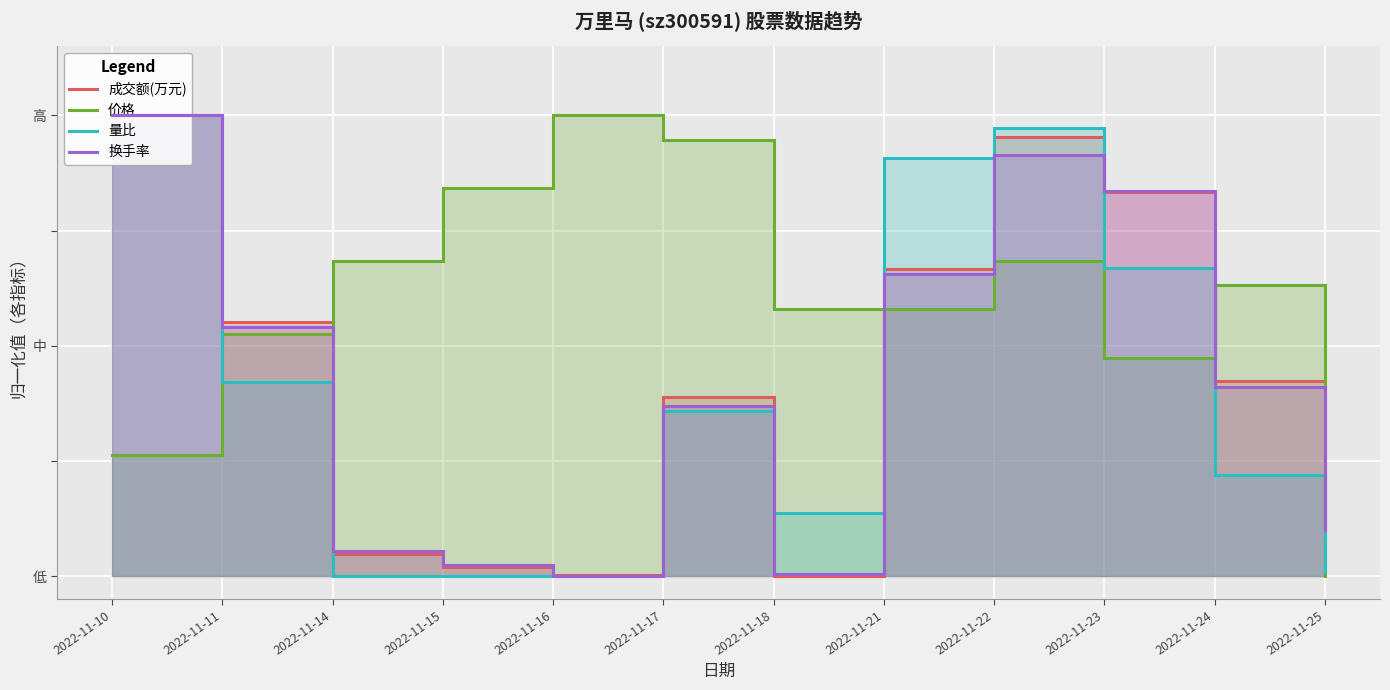

How many series are shown in this chart?

4